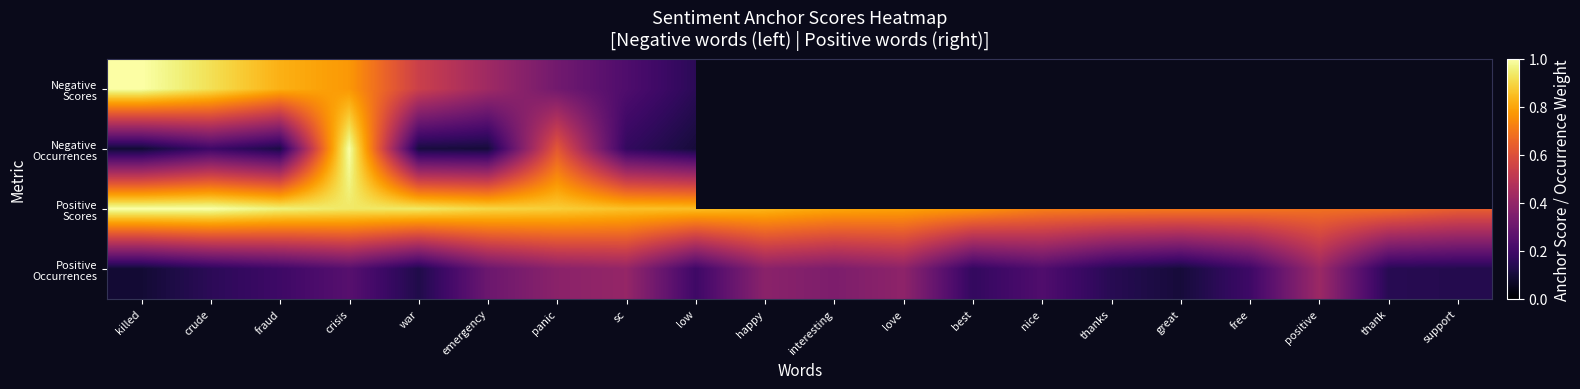

What is the smallest value displayed?

0.1